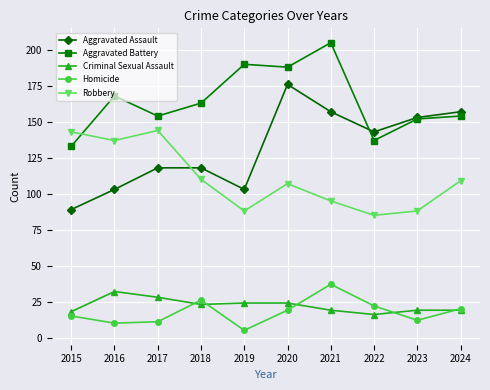

What is the value of the Homicide point at the 2nd from the left?

10